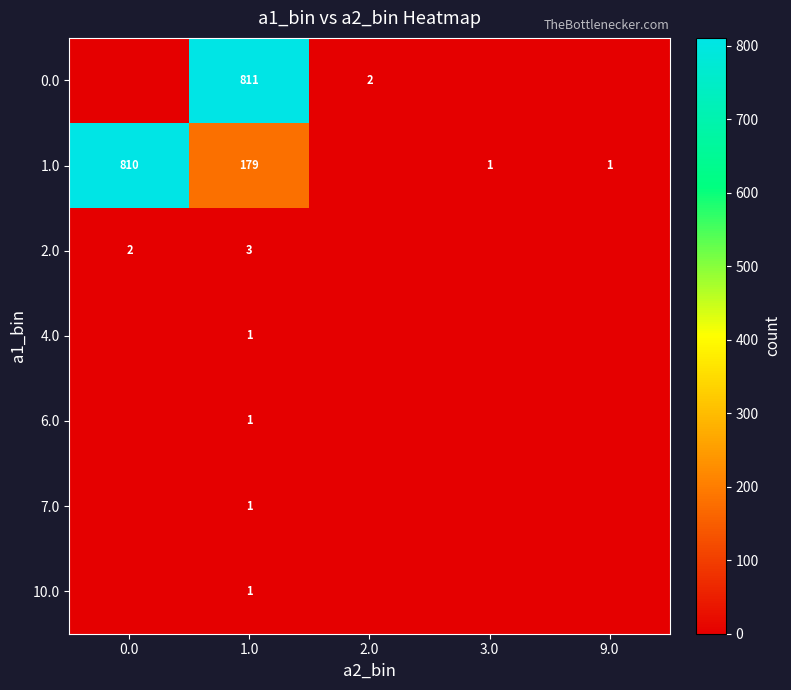

The 10.0 series shows 1 at 1.0. True or false?

True